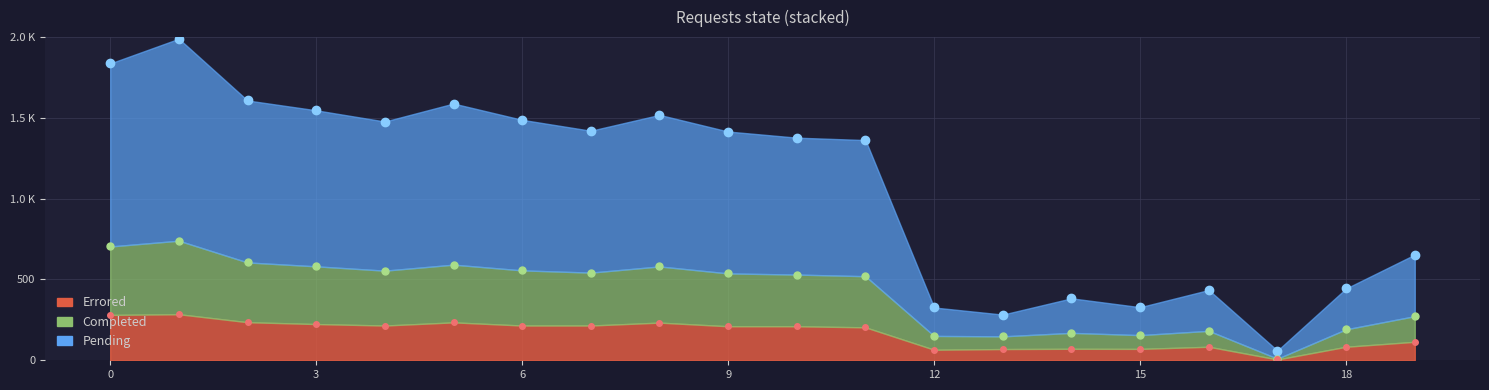

Is it true that Pending equals 328.6 at 15?

True